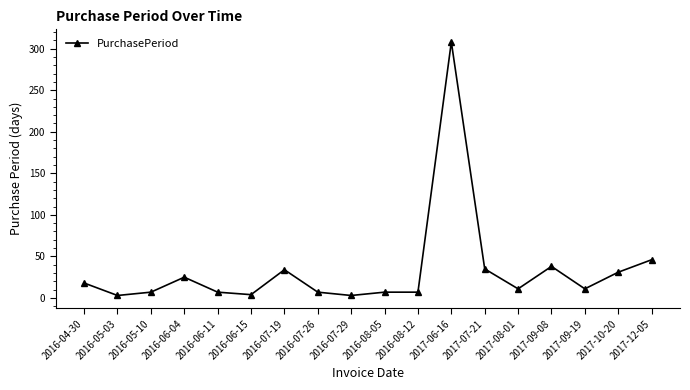

What is the difference between the maximum and minimum values?

305